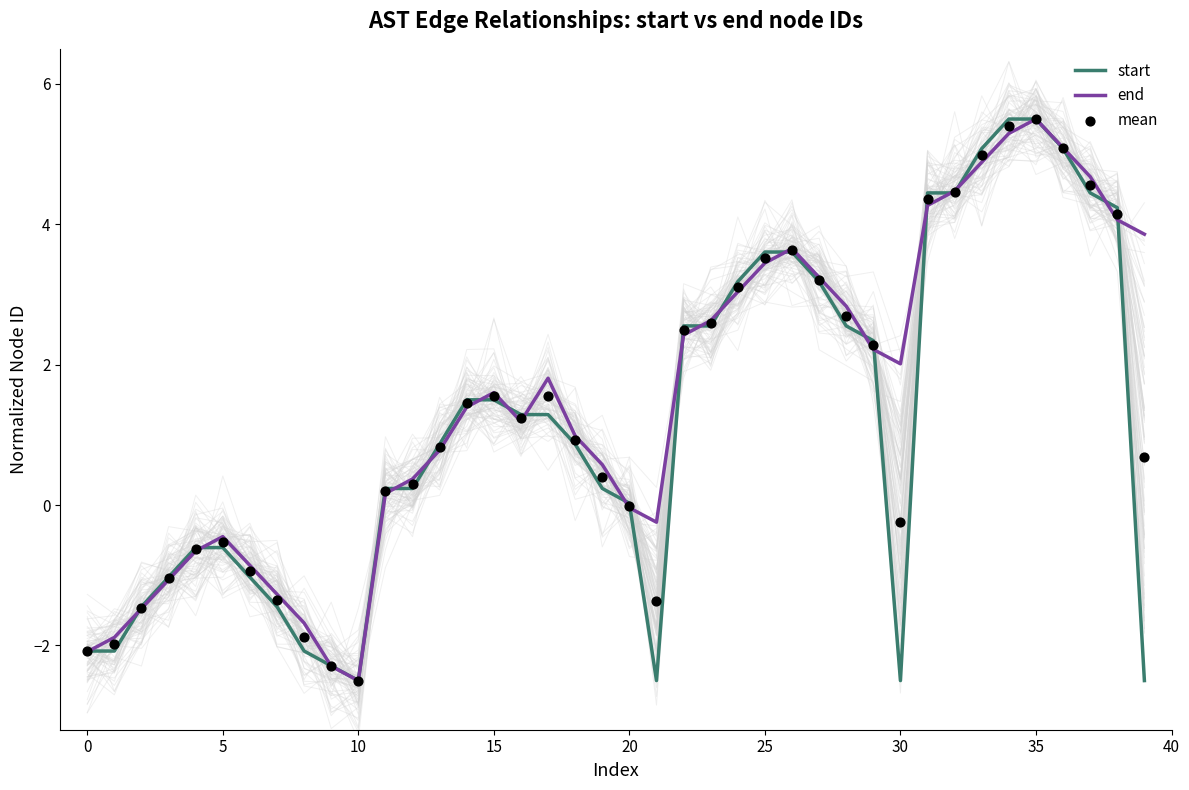

Which series contains the highest Y value?

start